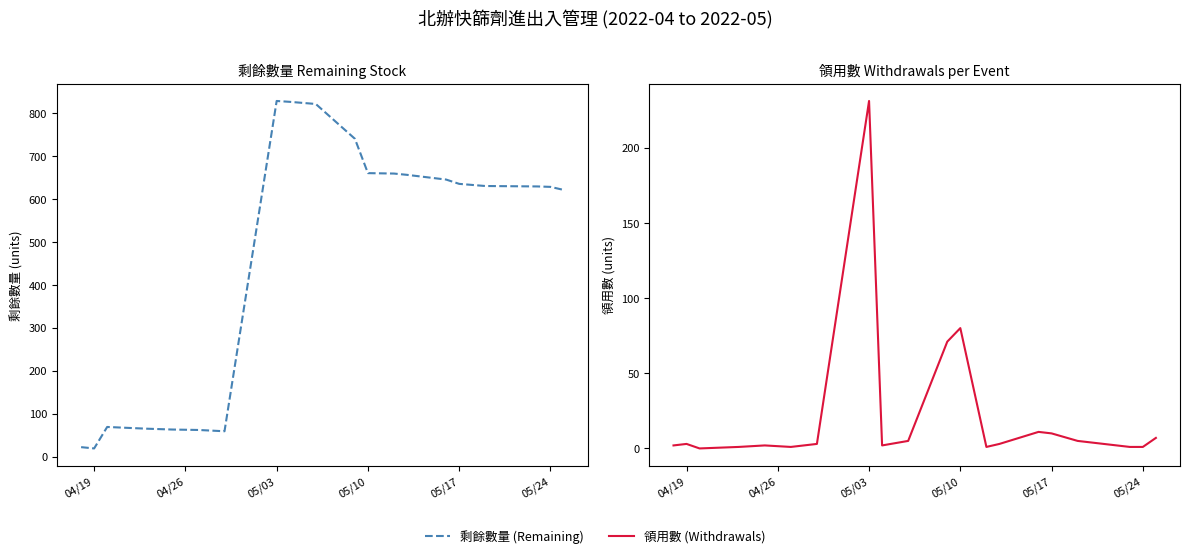

True or false: 領用數 (Withdrawals) and 剩餘數量 (Remaining) intersect in this chart.

False